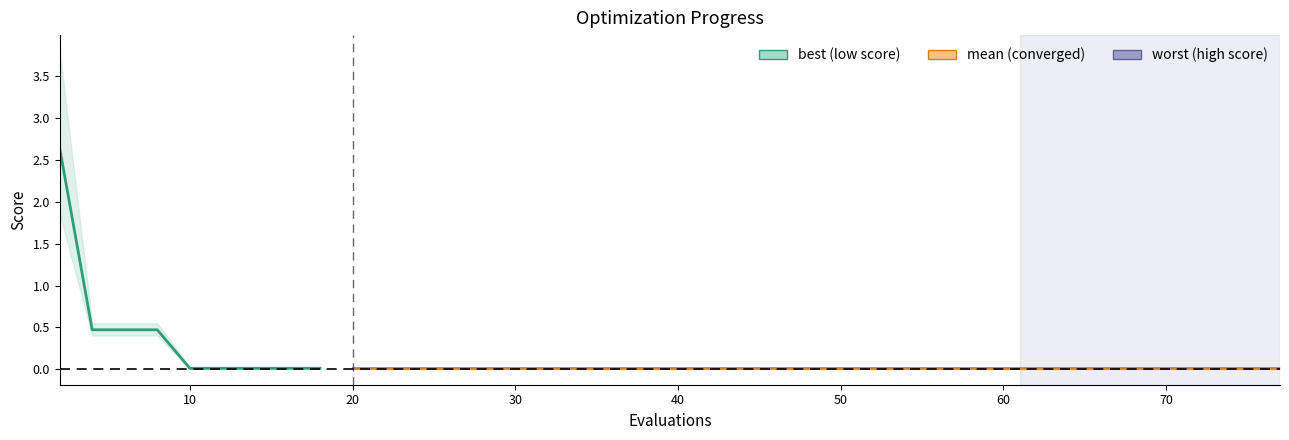

Rank the series by their average value, from highest to lowest.

worst, mean, best